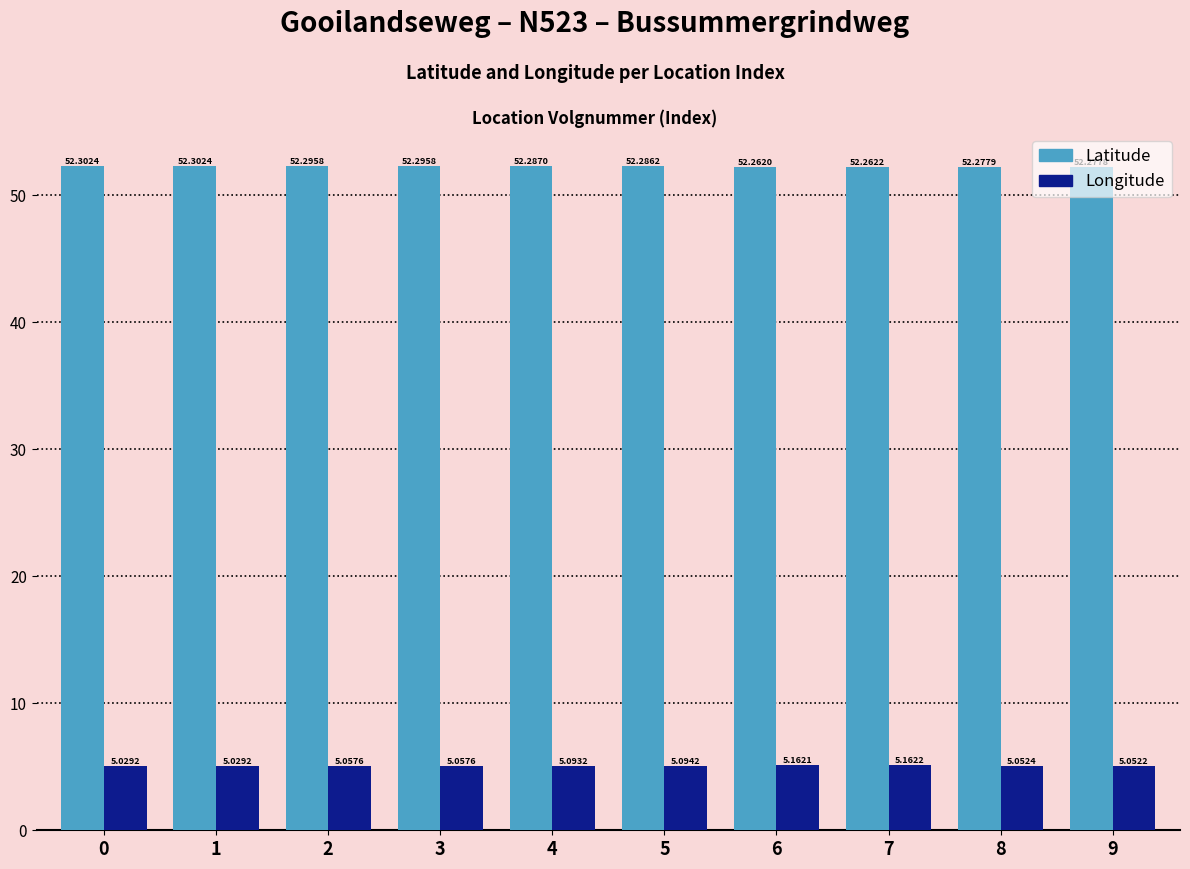

What is the lowest value of the Latitude series?

52.3